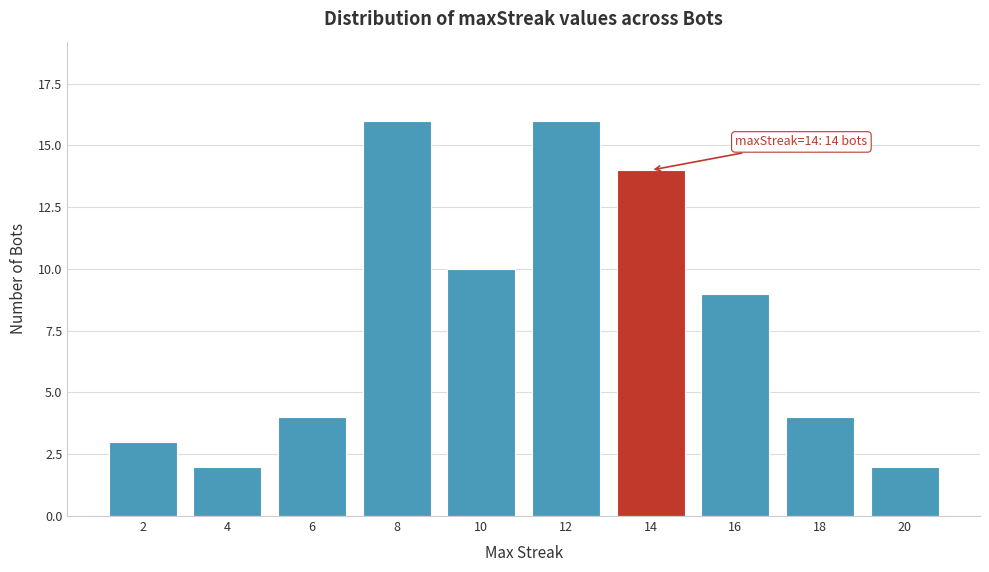

Reading left to right, what are all the values shown in this chart?

2=3	4=2	6=4	8=16	10=10	12=16	14=14	16=9	18=4	20=2